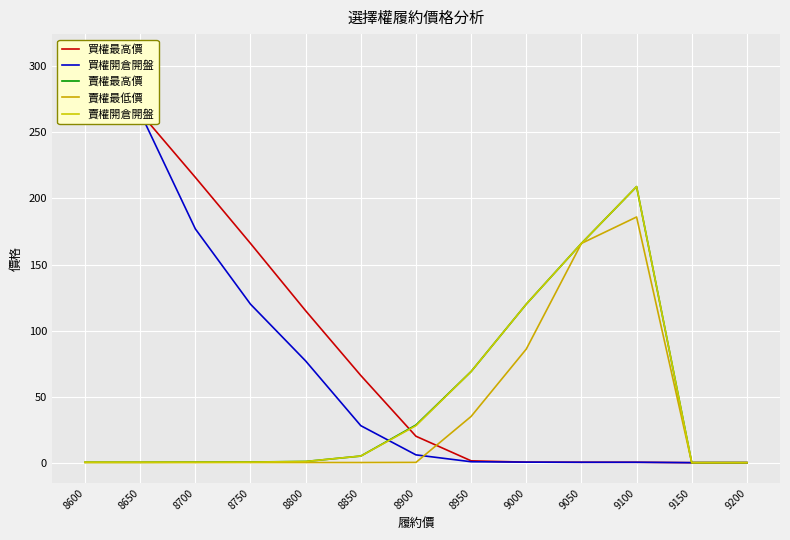

Reading right to left, transcribe all the data shown in this chart.

買權最高價: 0.0	0.0	0.3	0.3	0.4	1.4	20.0	66.0	115.0	166.0	216.0	265.0	309.0
買權開倉開盤: 0.0	0.0	0.3	0.3	0.4	0.7	5.9	28.0	77.0	120.0	177.0	265.0	280.0
賣權最高價: 0.0	0.0	209.0	166.0	120.0	69.0	28.5	5.0	0.9	0.5	0.4	0.3	0.3
賣權最低價: 0.0	0.0	186.0	166.0	86.0	35.0	0.2	0.1	0.1	0.1	0.1	0.1	0.1
賣權開倉開盤: 0.0	0.0	209.0	166.0	120.0	69.0	28.0	5.0	0.9	0.4	0.3	0.3	0.3